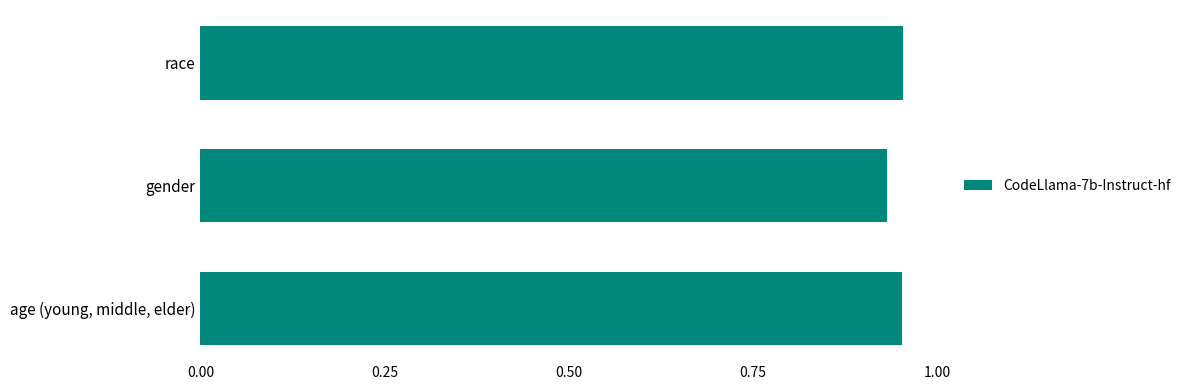

Which category has the lowest value across all series?

gender